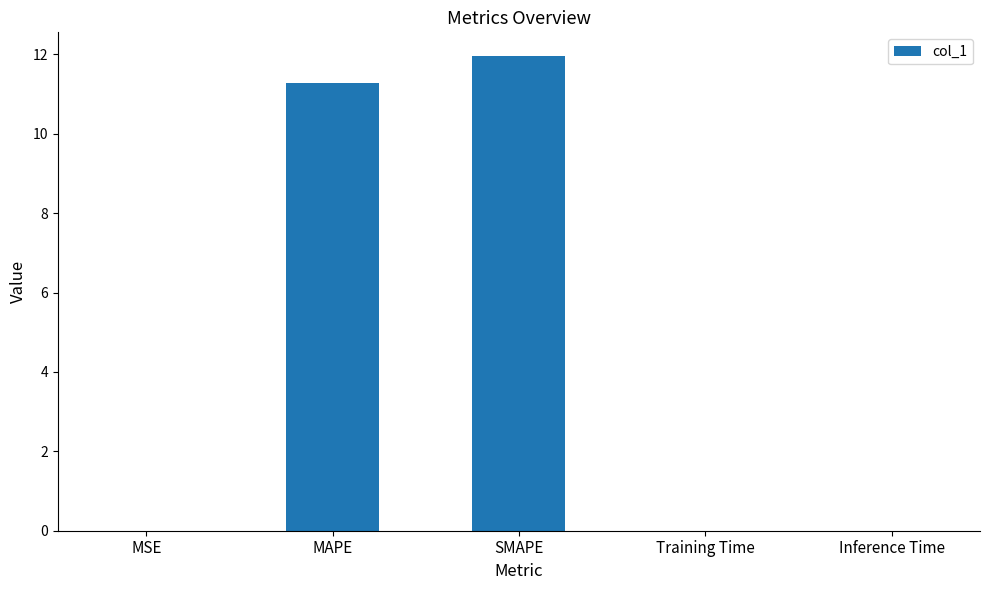

Which label corresponds to the largest value in the chart?

SMAPE